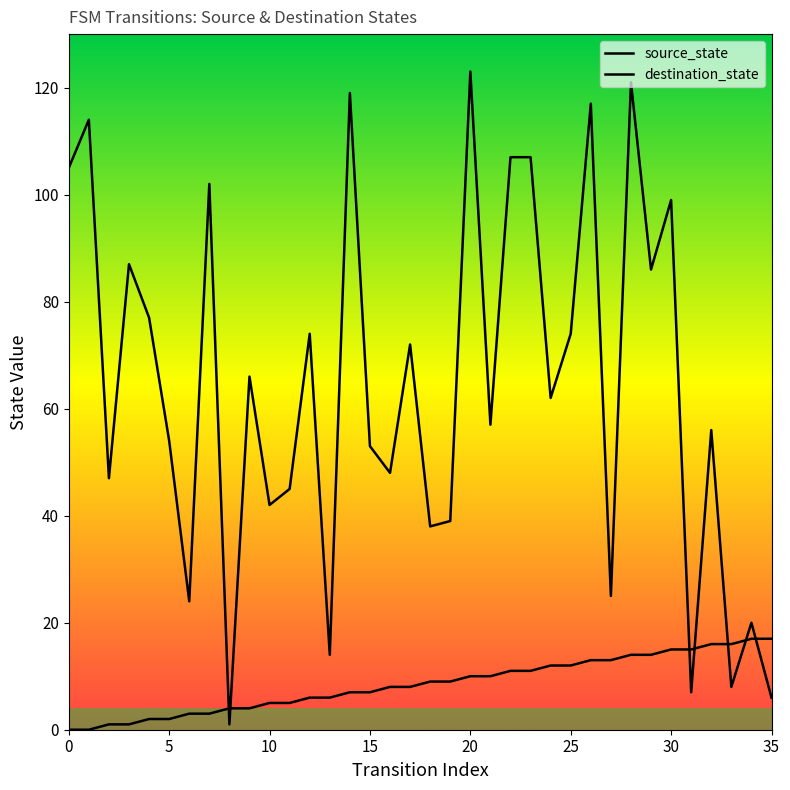

Is the value of source_state at 25 greater than the value of destination_state at 13?

No